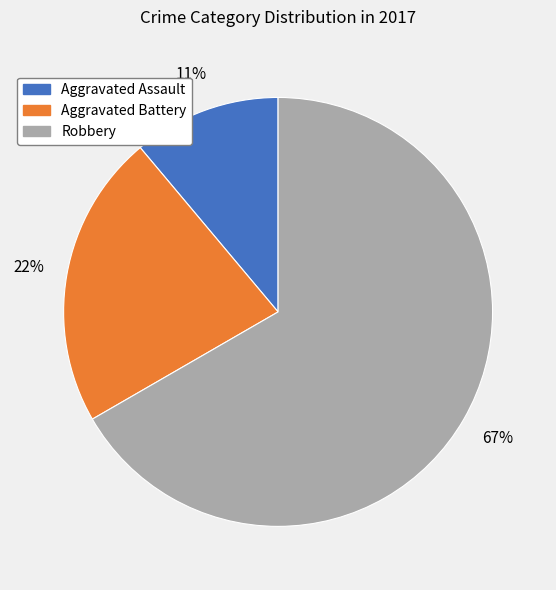

To the nearest percent, what is the average slice percentage?

33%